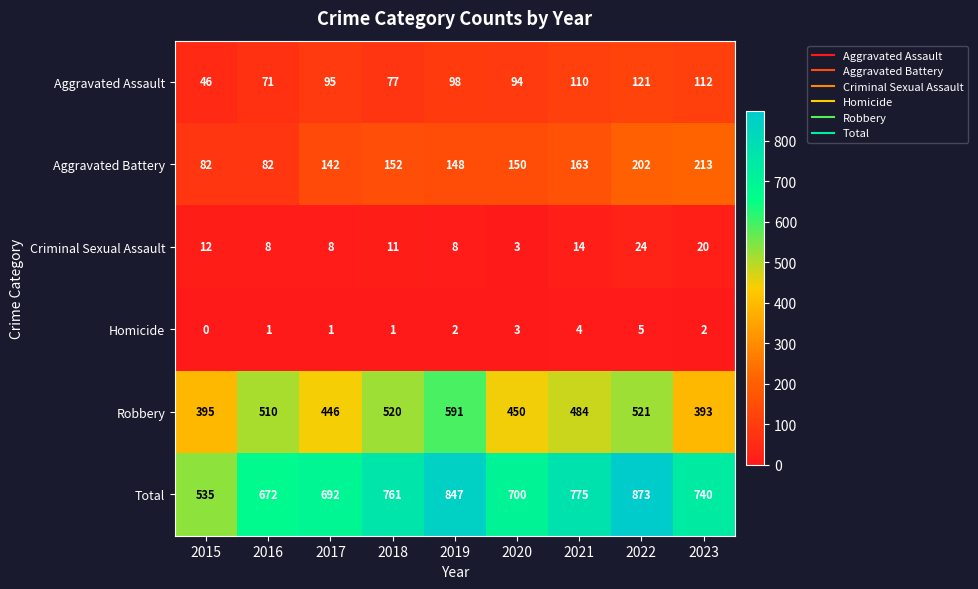

The value of Robbery at 2018 is 520. True or false?

True